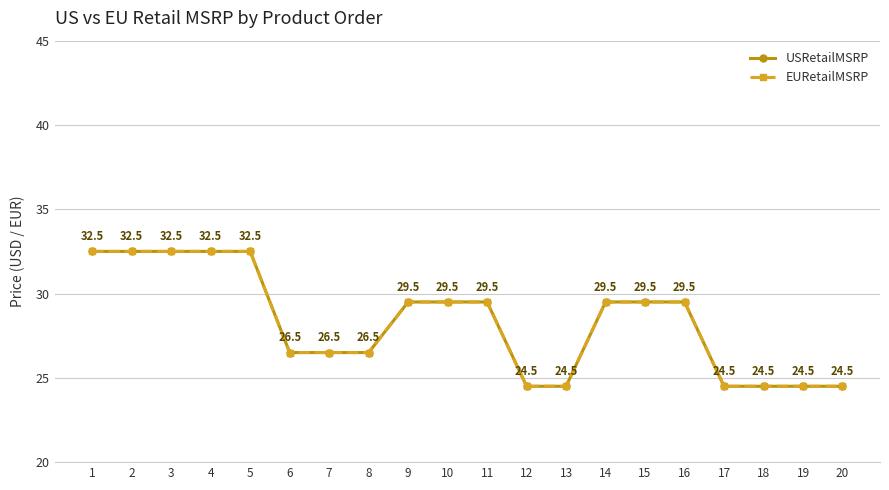

Which series has the largest range (max minus min)?

USRetailMSRP